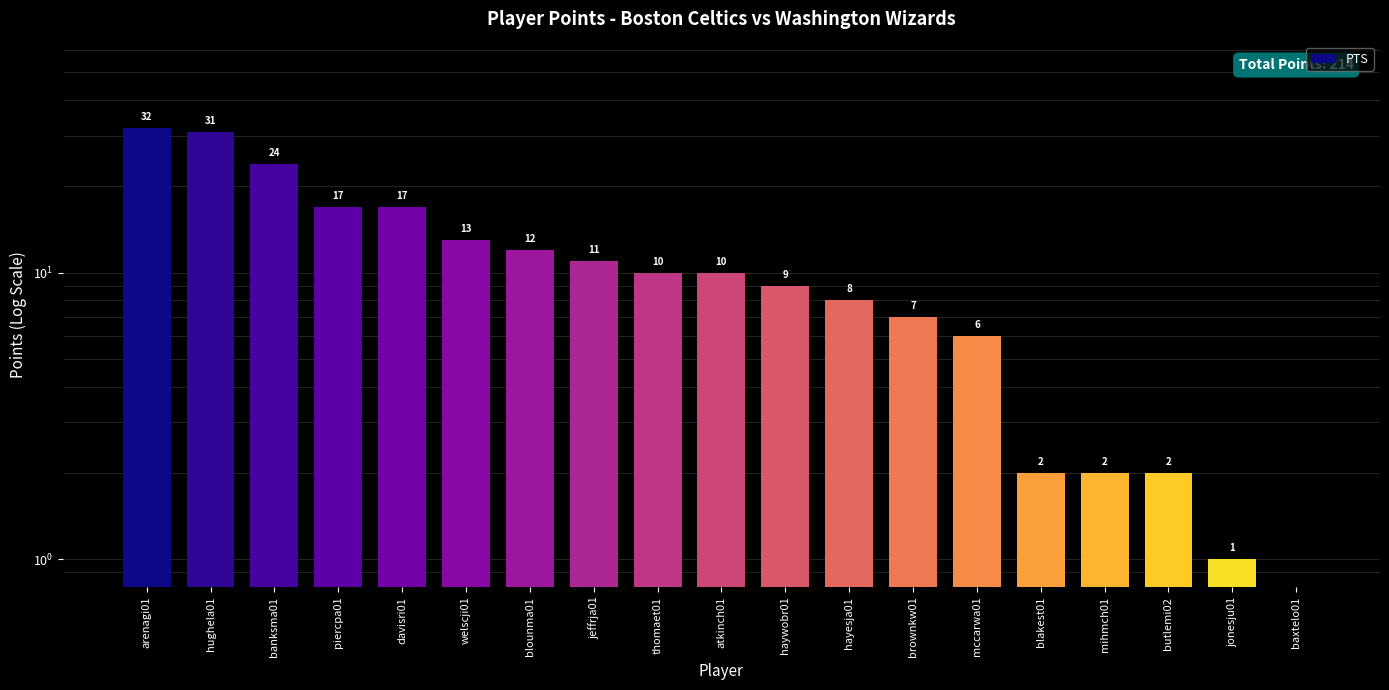

How many series are shown in this chart?

1